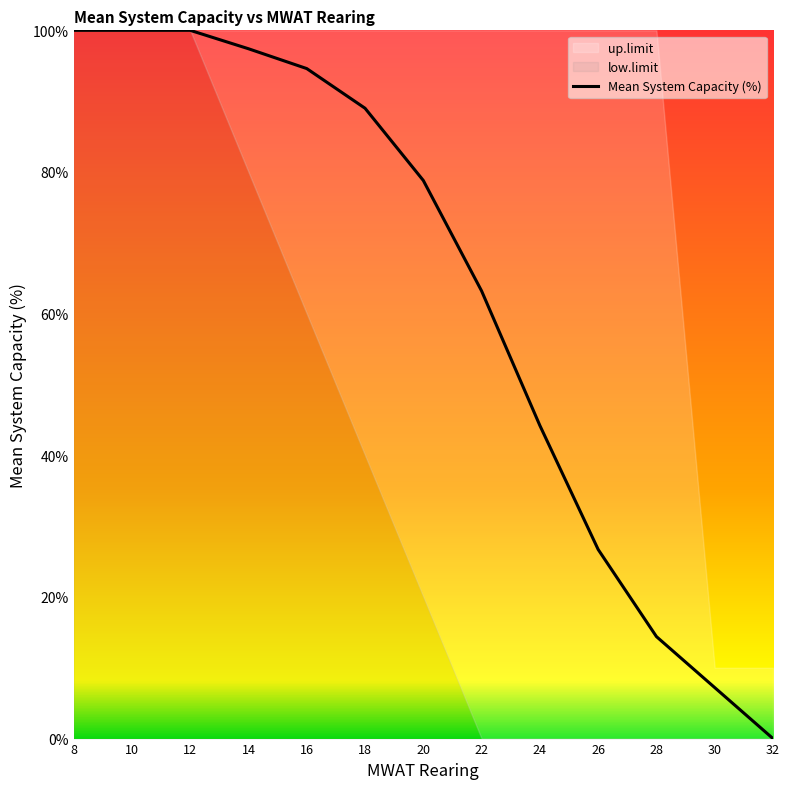

At which label does the data first exceed 78?

8